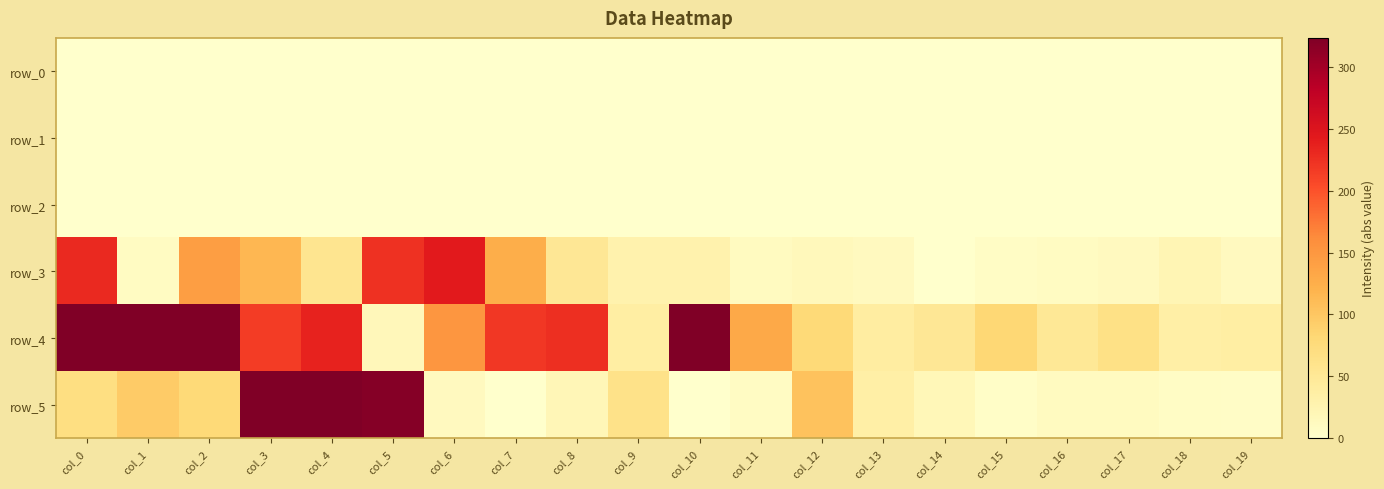

At which category is the sum across all series the highest?

col_4